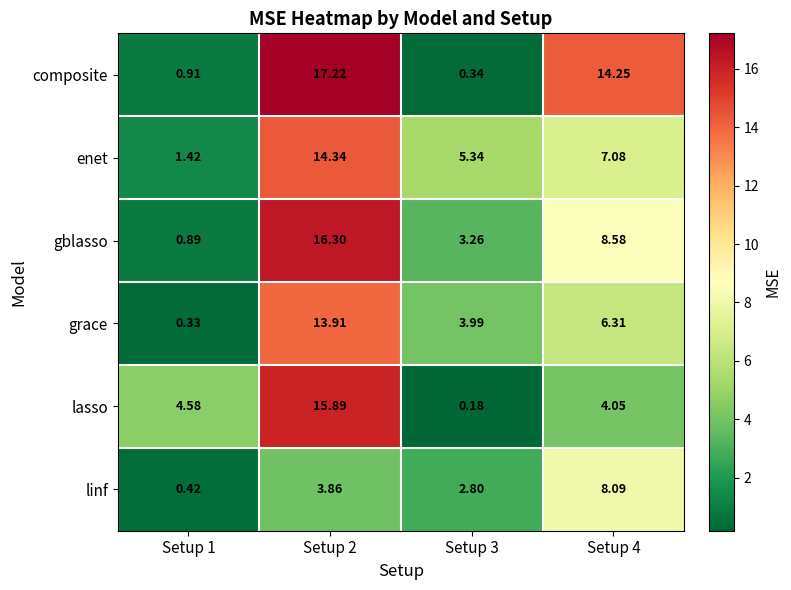

Between Setup 2 and Setup 3, which series saw the biggest shift?

composite